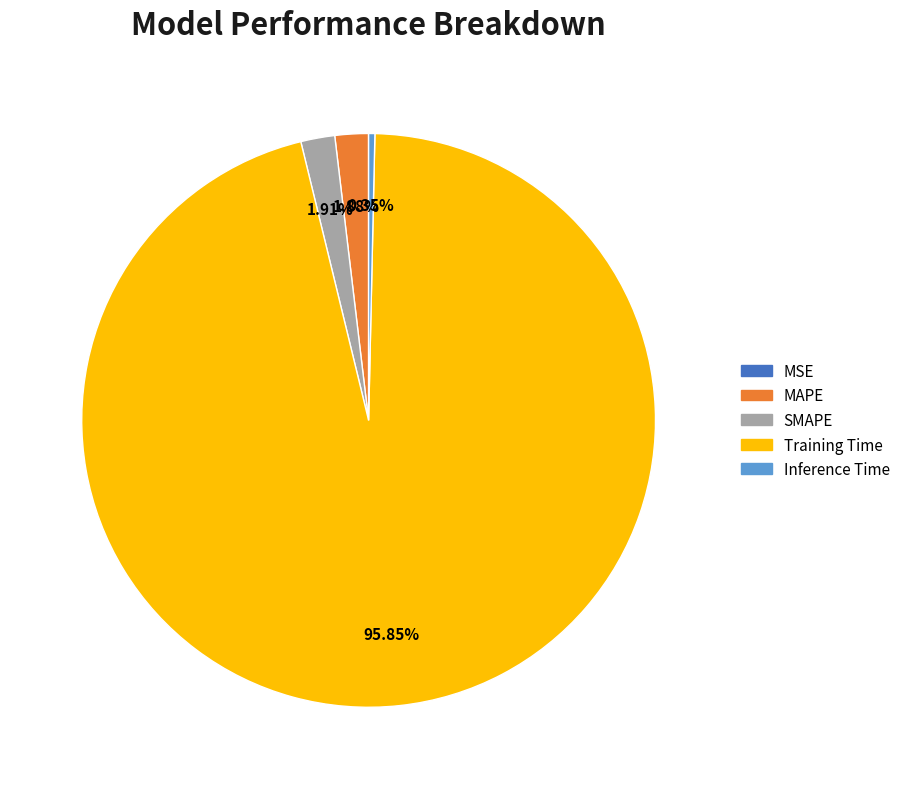

Which category has the biggest portion of the pie?

Training Time